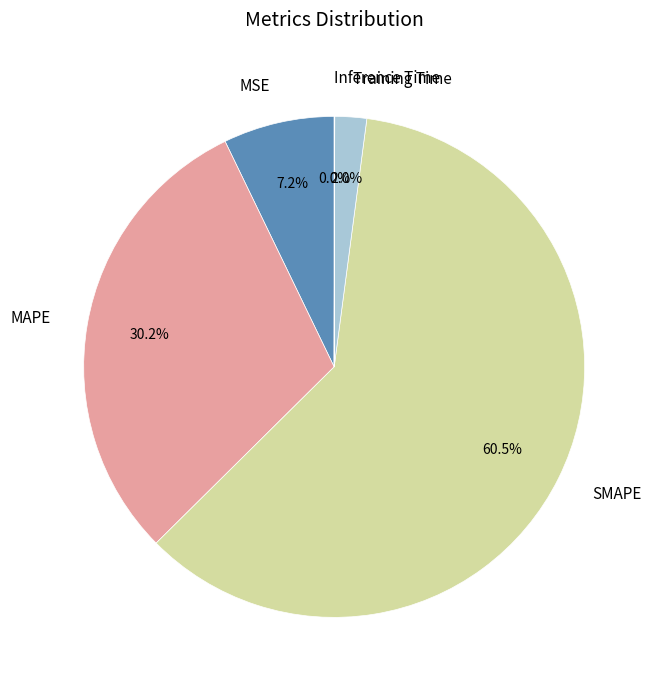

Does any single category account for the majority?

Yes